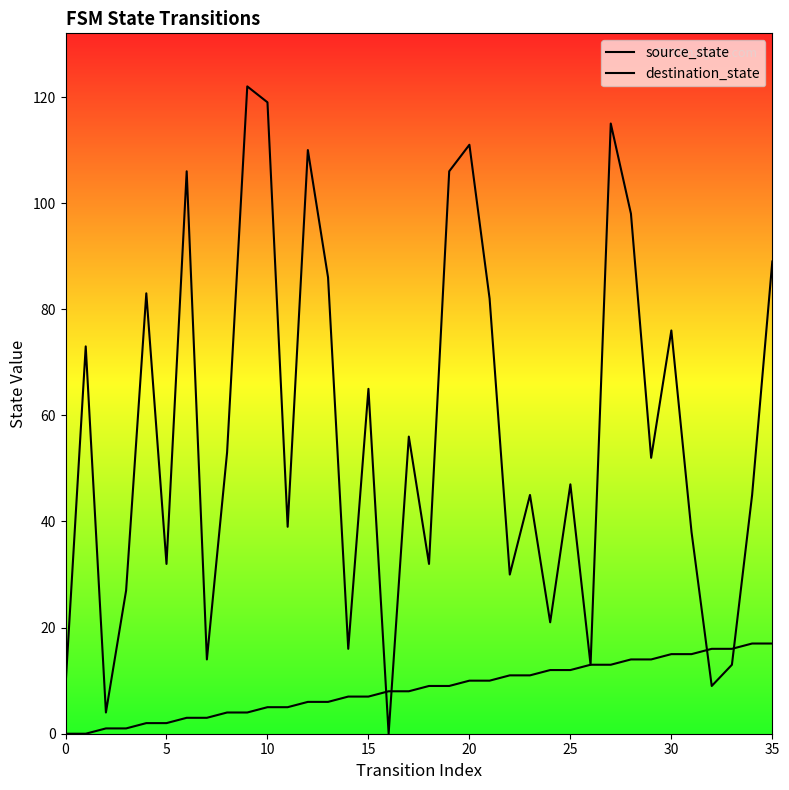

What is the label of the 29th point from the left?

28